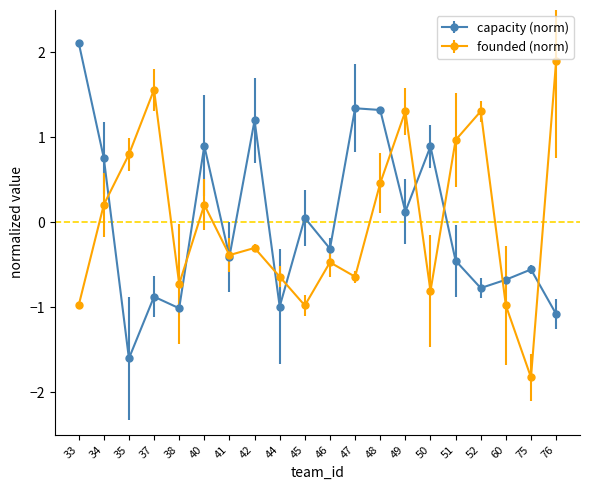

What is the value of the founded (norm) point at the 6th from the left?

0.2